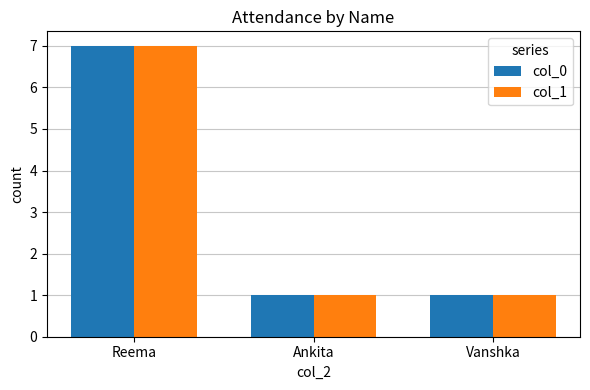

At which category is the sum across all series the highest?

Reema